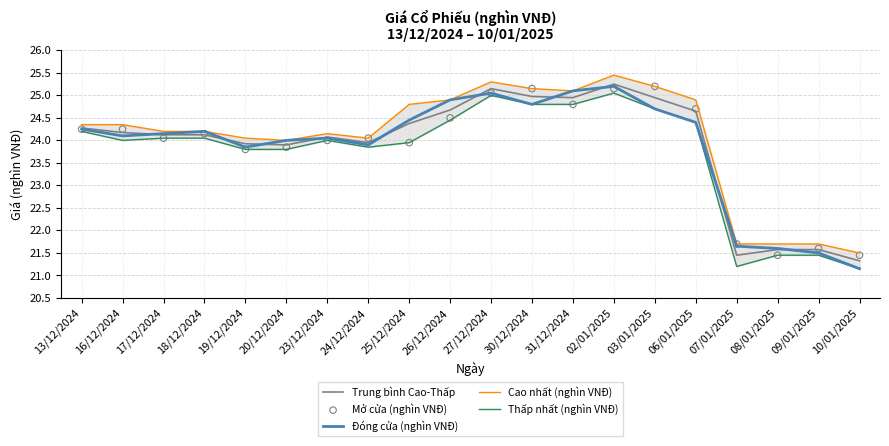

Which series has the largest total across all categories?

Cao nhất (nghìn VNĐ)